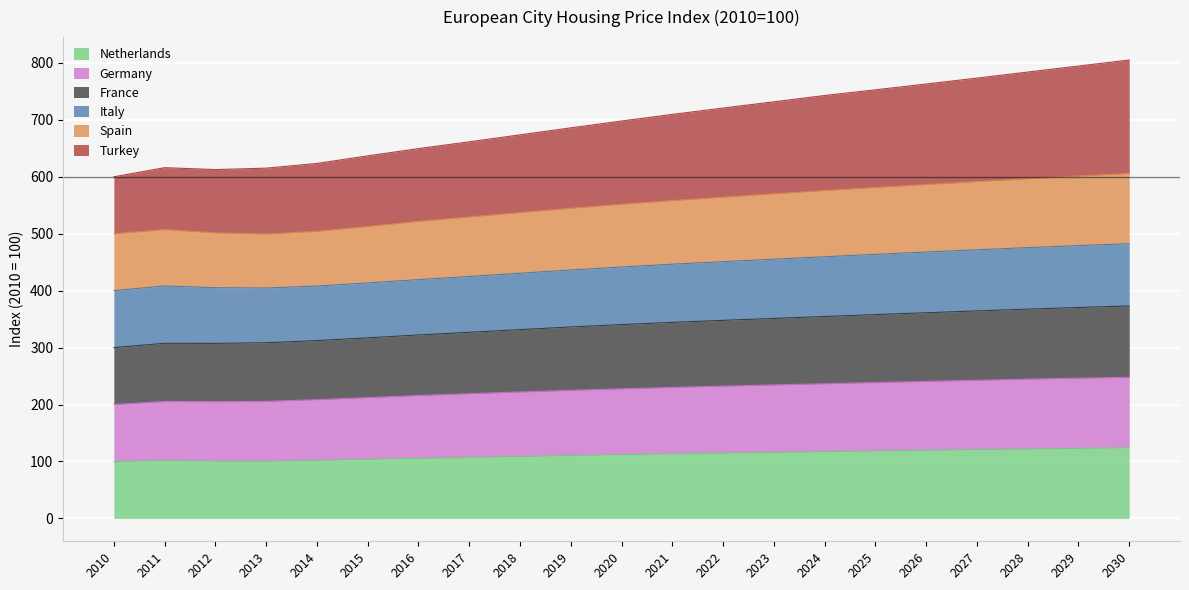

The value of France at 2019 is 462.9. True or false?

False